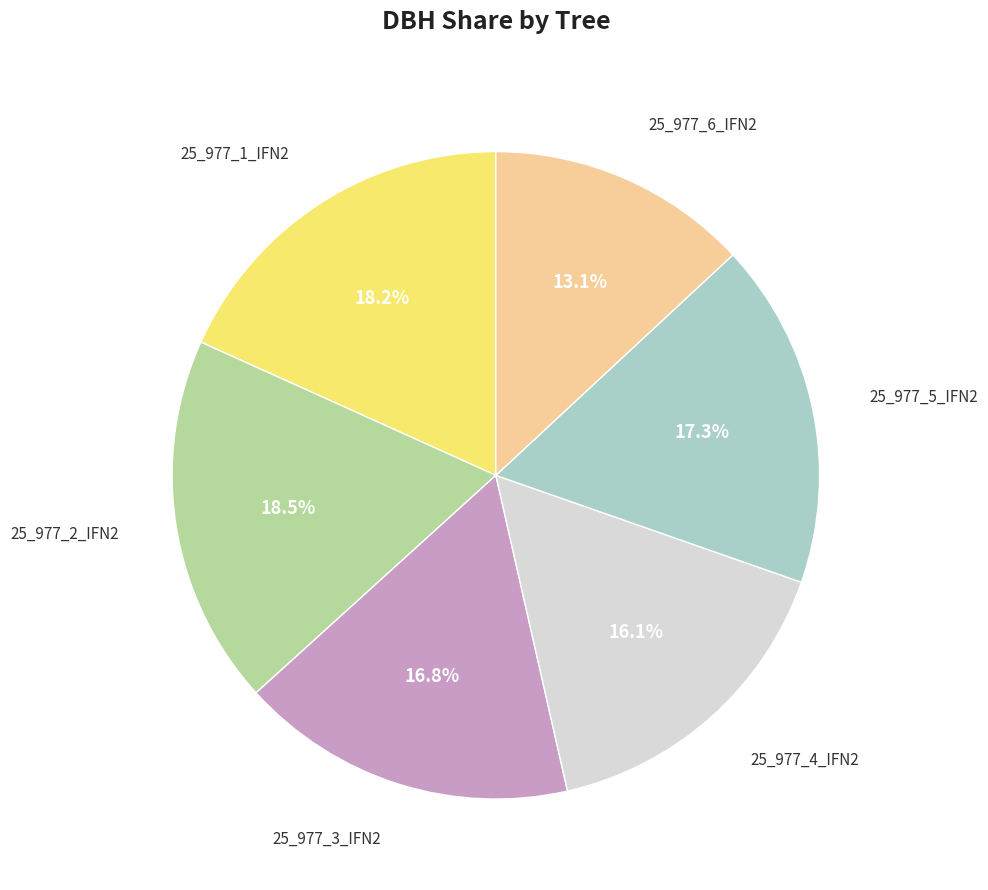

Is there any slice that represents more than half of the pie?

No